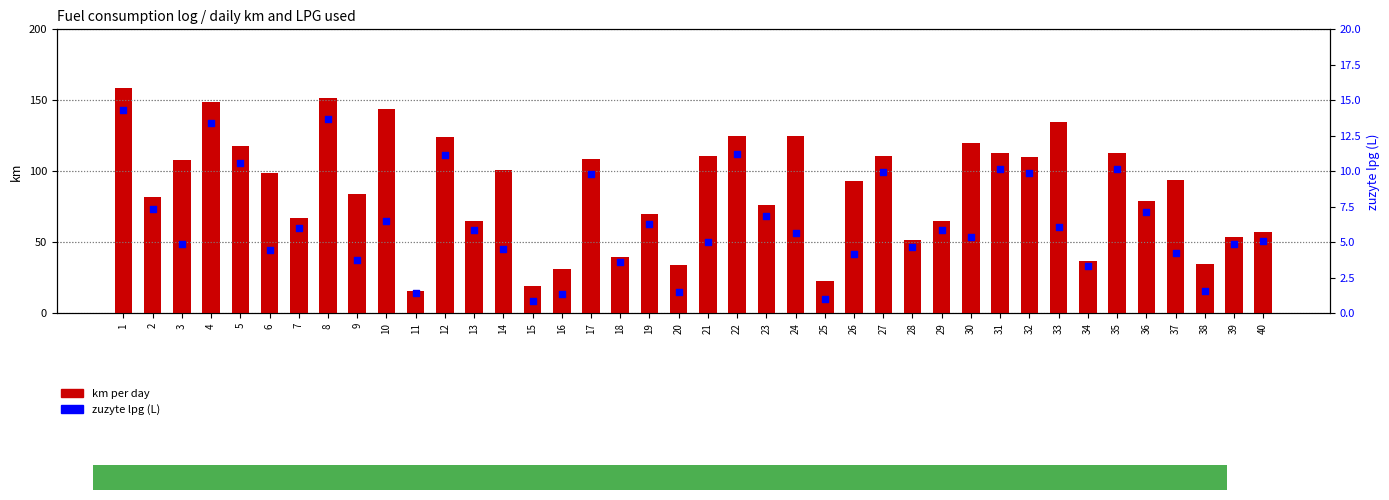

Which series has the largest total across all categories?

km per day